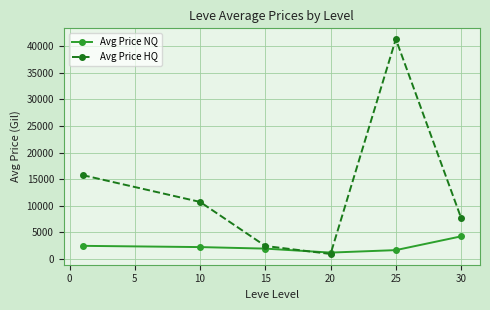

Rank the series by their maximum value, from highest to lowest.

Avg Price HQ, Avg Price NQ